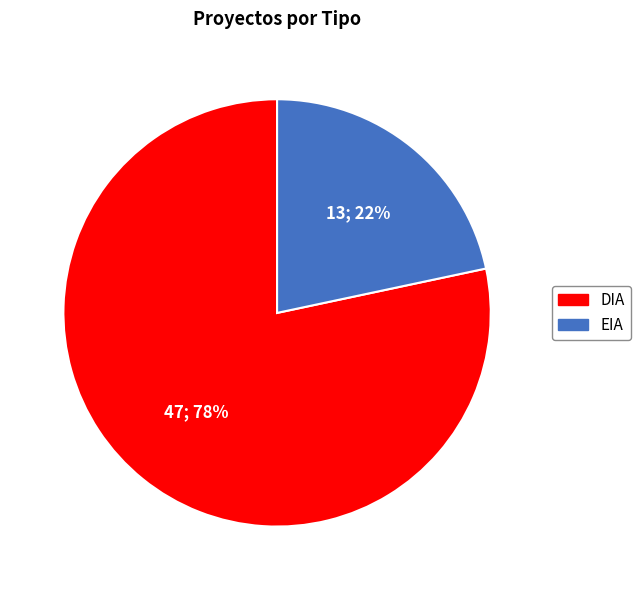

Between DIA and EIA, which is larger?

DIA